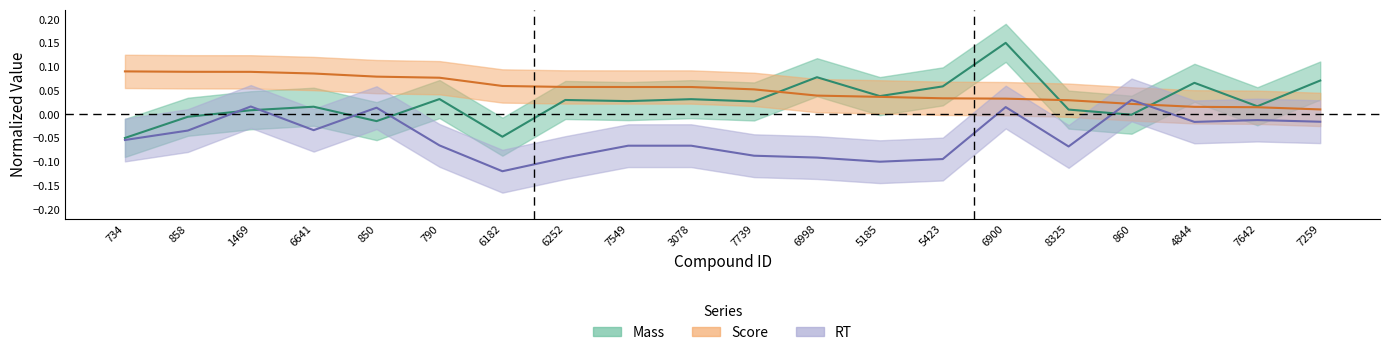

What is the highest value of the Score series?

0.1